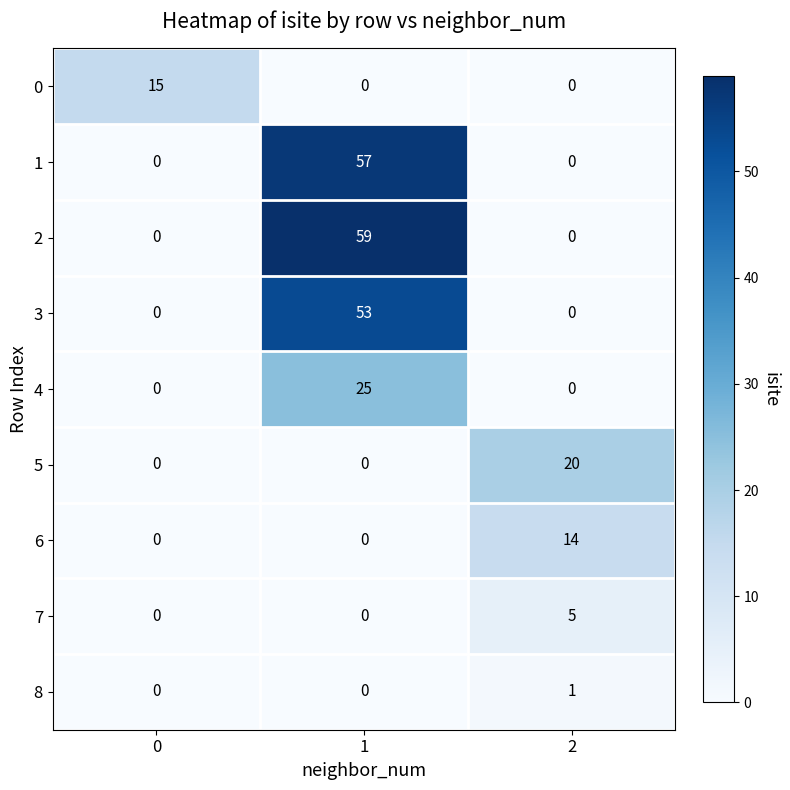

What is the approximate value of 2 at 1, to the nearest 5?

60